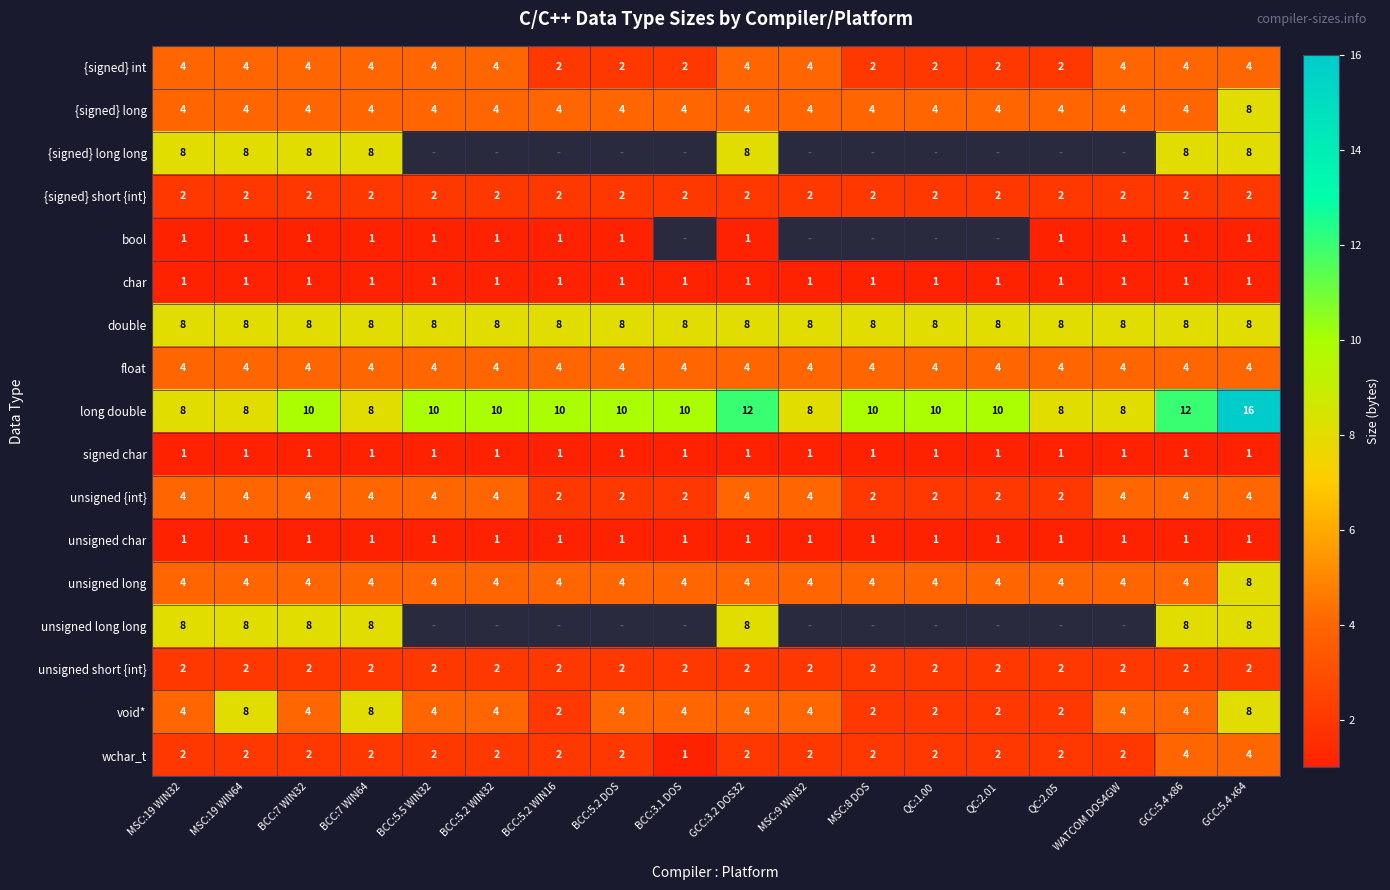

Is it true that {signed} int equals 2 at QC:2.01?

True